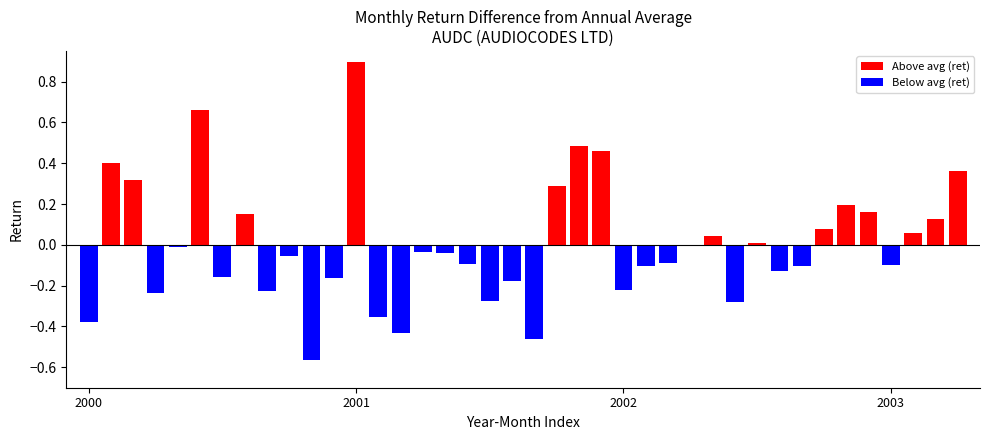

What is the greatest value displayed?

0.9